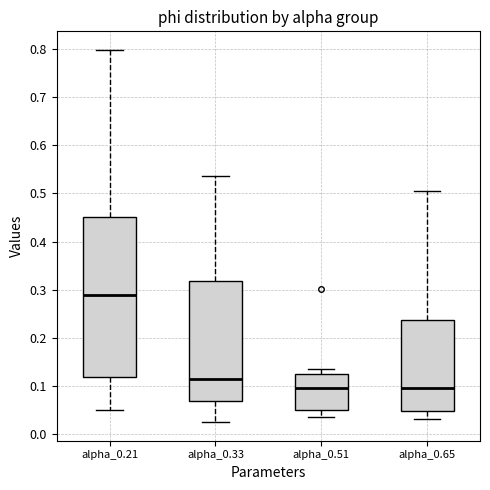

Reading left to right, transcribe this box plot: for each box, give where its median line is, the range the box spans, and where its two whiskers end, as read against the y-axis. The values are not printed on the chart, so give them approximately, as read against the axis.

alpha_0.21: median 0.29, box 0.12 to 0.45, whiskers 0.05 to 0.80
alpha_0.33: median 0.11, box 0.07 to 0.32, whiskers 0.03 to 0.54
alpha_0.51: median 0.10, box 0.05 to 0.12, whiskers 0.04 to 0.13
alpha_0.65: median 0.10, box 0.05 to 0.24, whiskers 0.03 to 0.50